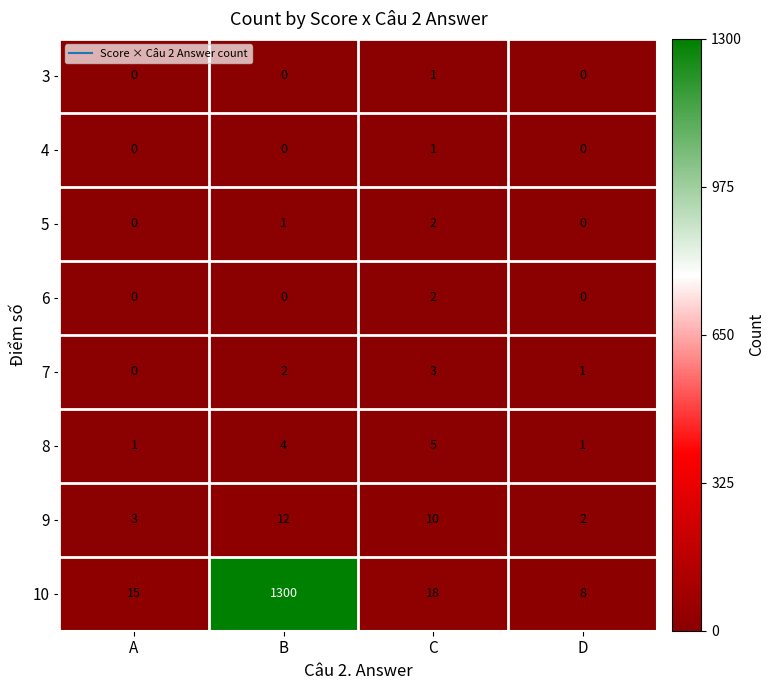

Where does the 10 series first go above 18?

B